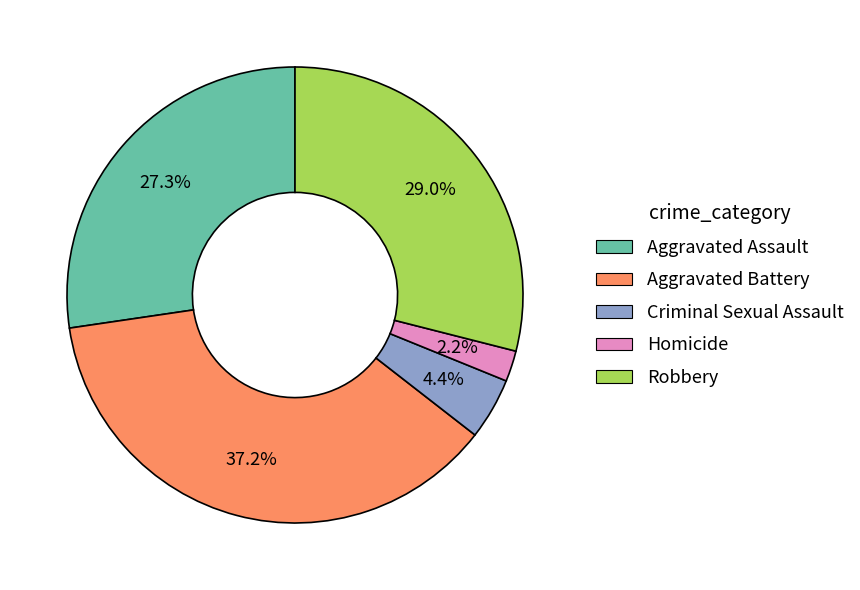

To the nearest percent, what is the combined percentage of Aggravated Battery and Aggravated Assault?

64%